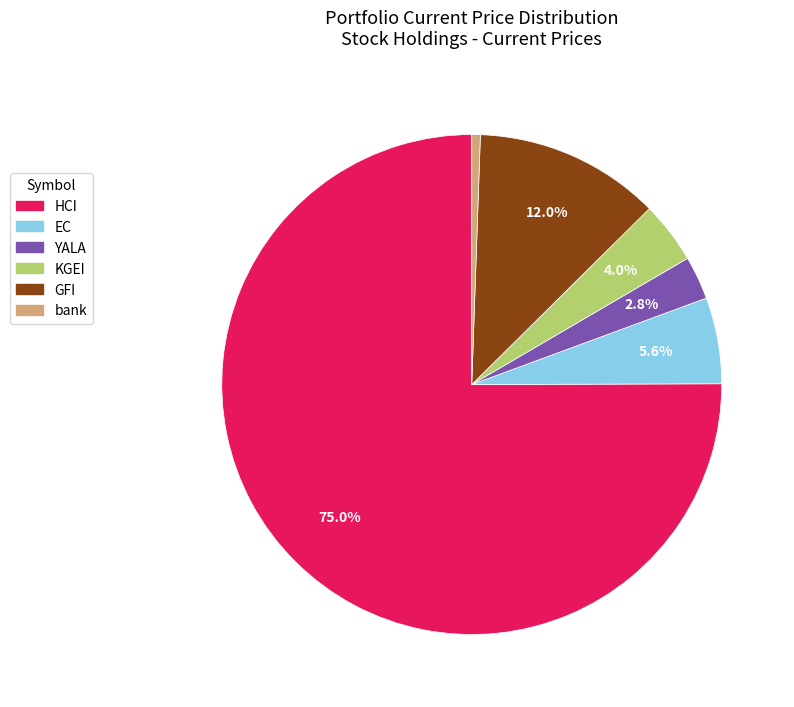

Which slice represents more than half of the pie?

HCI